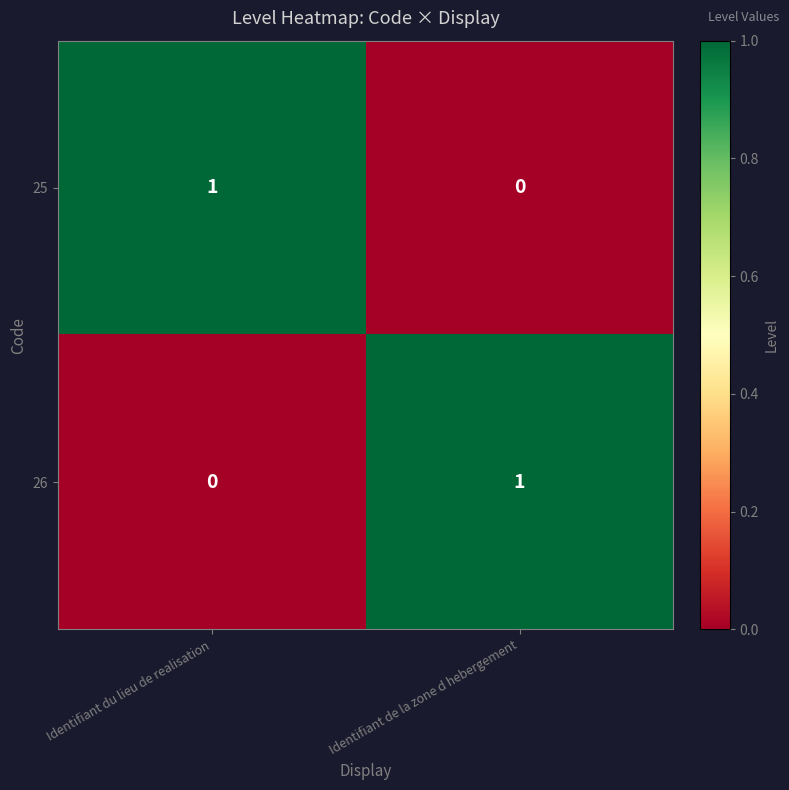

Is it true that 25 equals 2 at Identifiant du lieu de realisation?

False